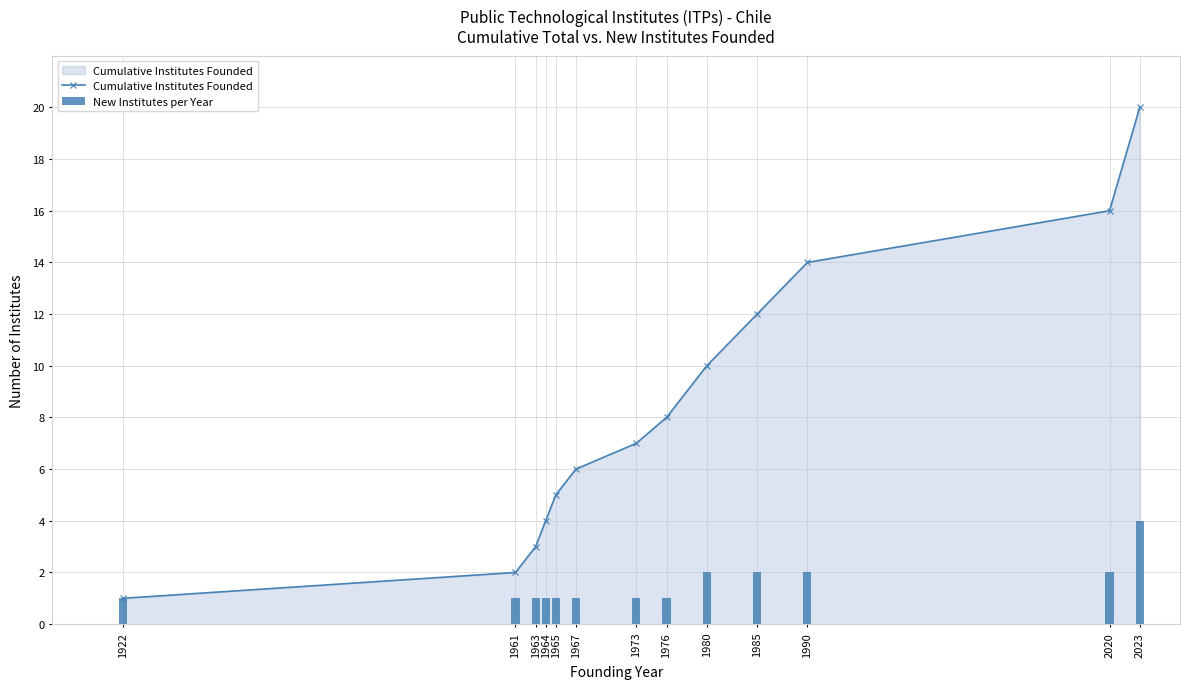

How many groups of bars are there?

13